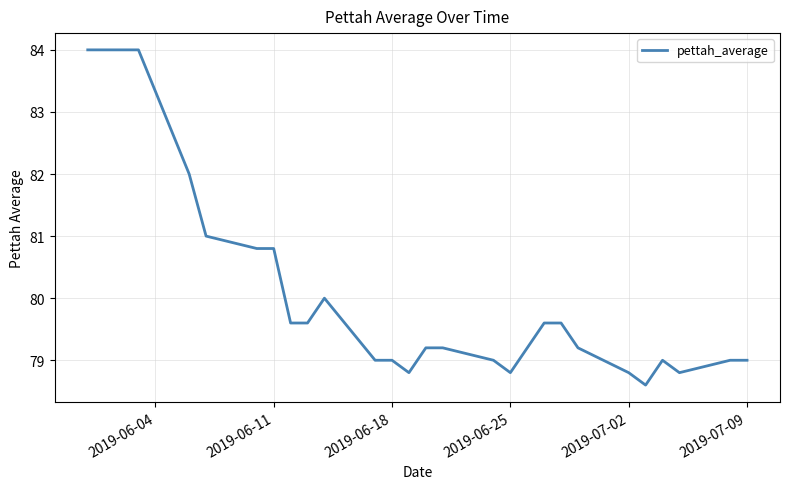

Count the number of data series in this chart.

1